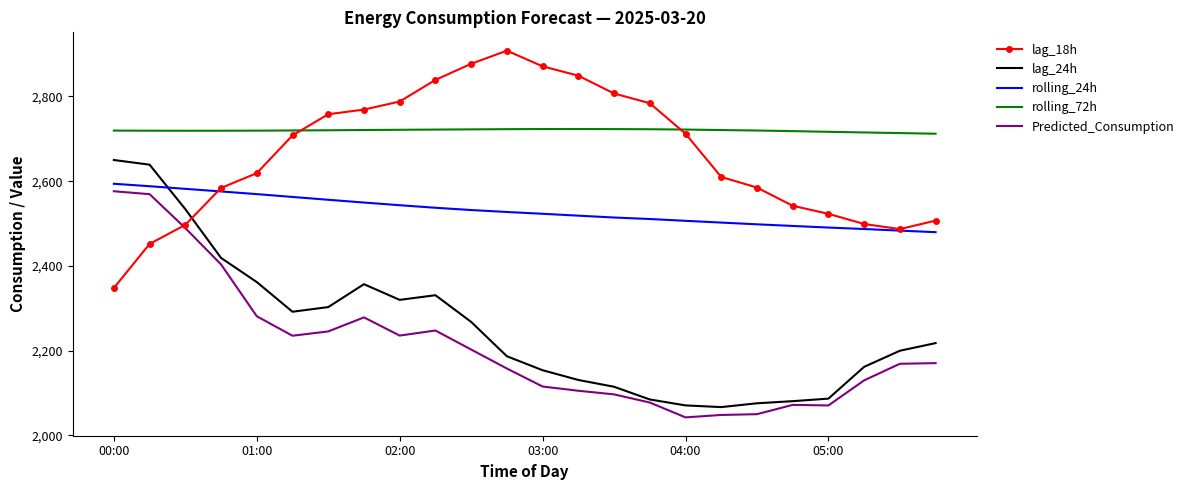

What are all the series names shown in the legend?

lag_18h, lag_24h, rolling_24h, rolling_72h, Predicted_Consumption